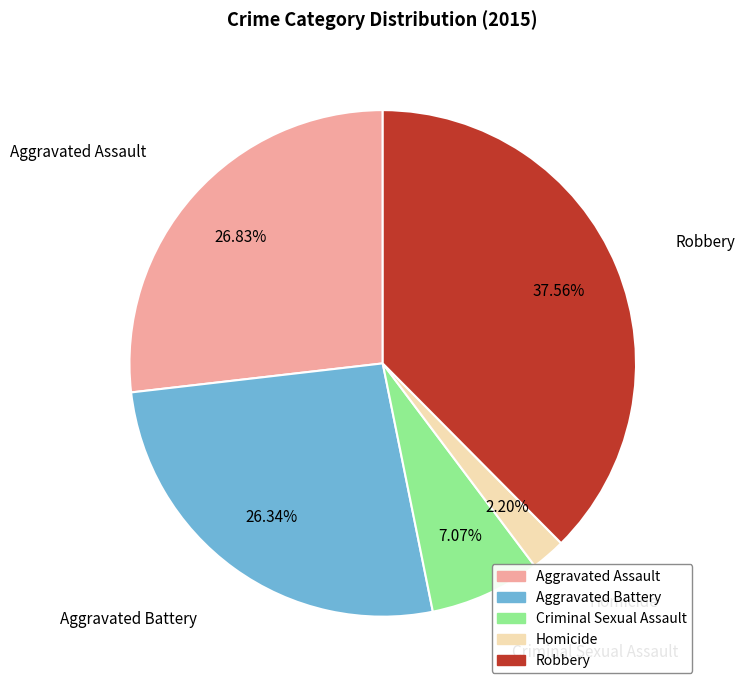

What portion of the pie excludes Robbery?

62.4%